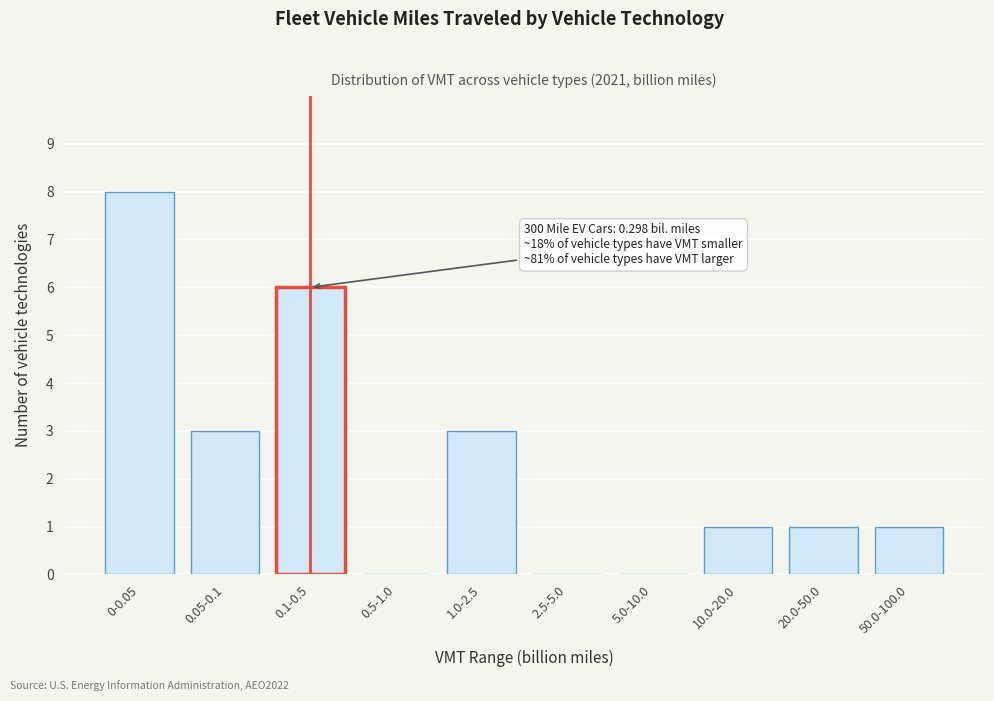

Reading right to left, list all the values displayed in this chart.

50.0-100.0=1	20.0-50.0=1	10.0-20.0=1	5.0-10.0=0	2.5-5.0=0	1.0-2.5=3	0.5-1.0=0	0.1-0.5=6	0.05-0.1=3	0-0.05=8